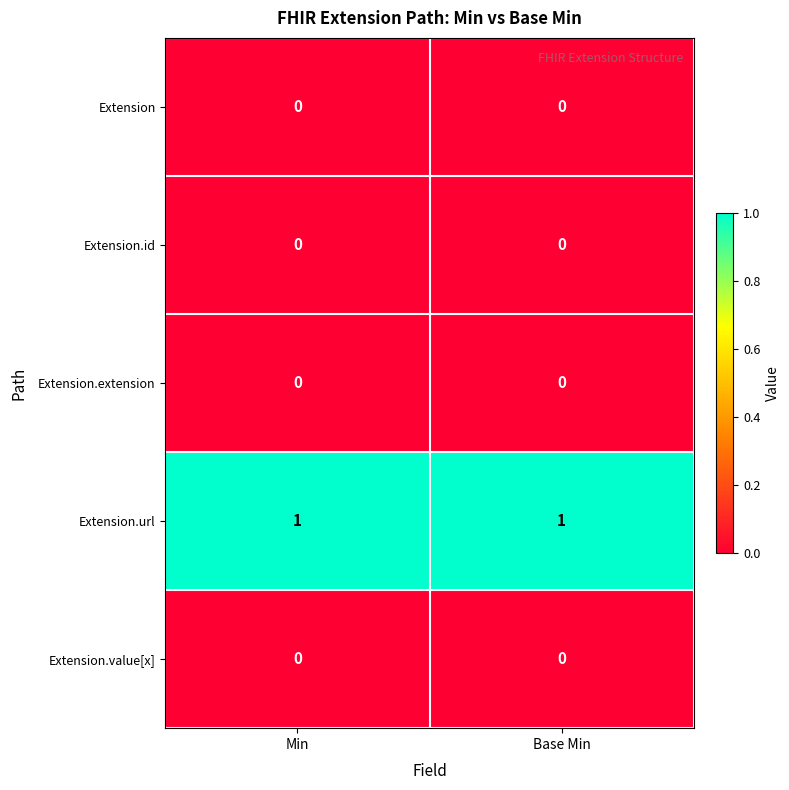

Which series has the largest total across all categories?

Extension.url